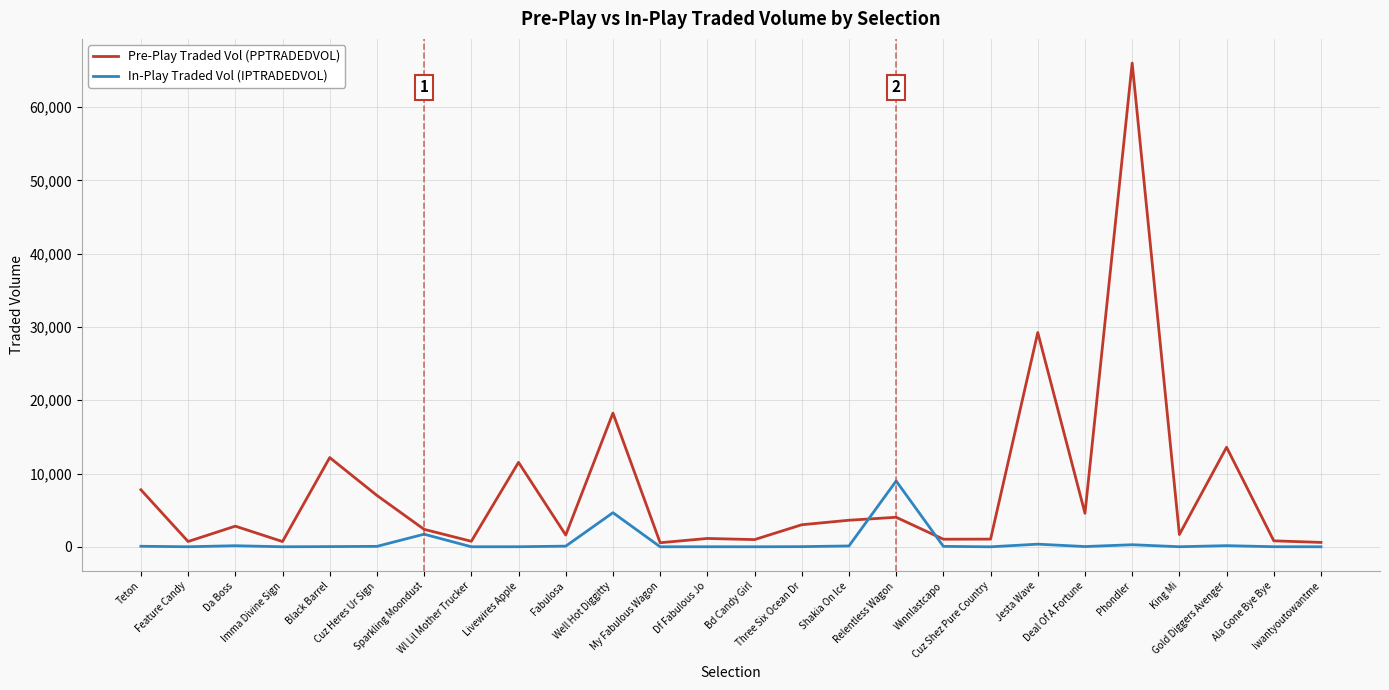

What is the smallest value displayed?

1.8